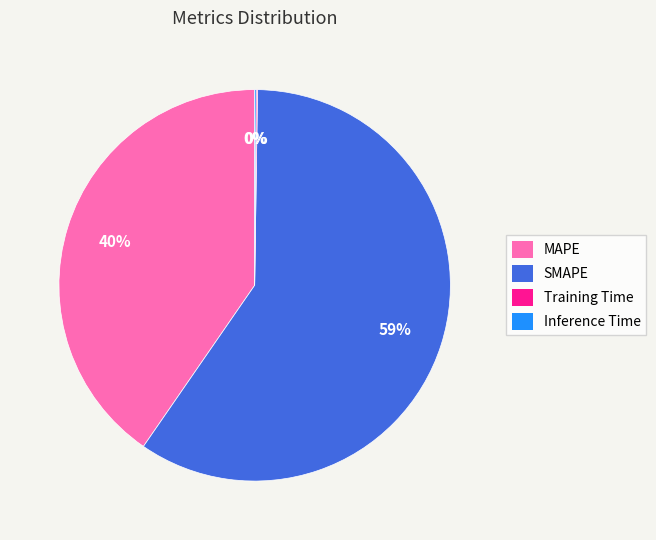

To the nearest percent, what portion does MAPE represent?

40%